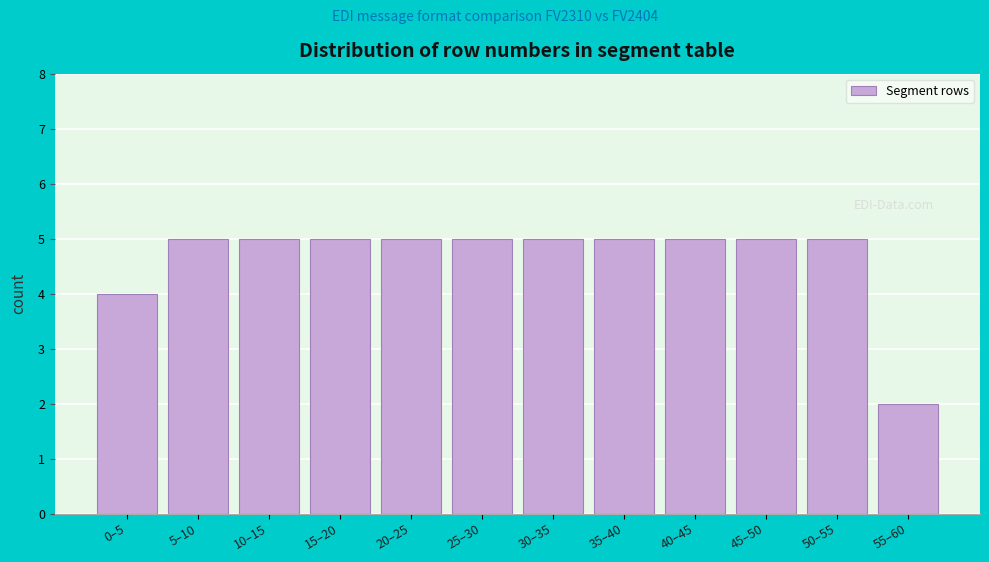

Reading left to right, transcribe all the data shown in this chart.

0–5=4	5–10=5	10–15=5	15–20=5	20–25=5	25–30=5	30–35=5	35–40=5	40–45=5	45–50=5	50–55=5	55–60=2